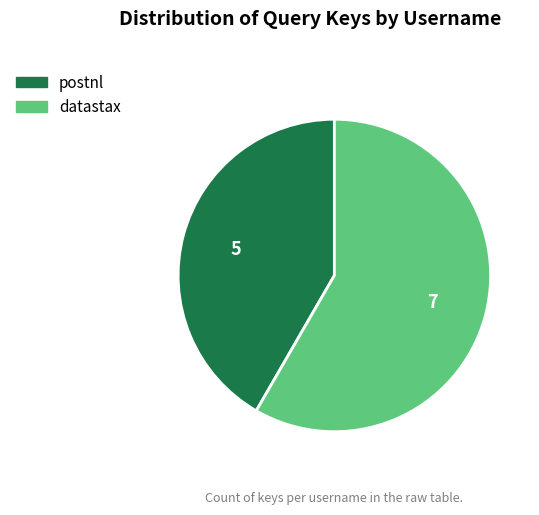

Do datastax and postnl together represent more than half of the pie?

Yes